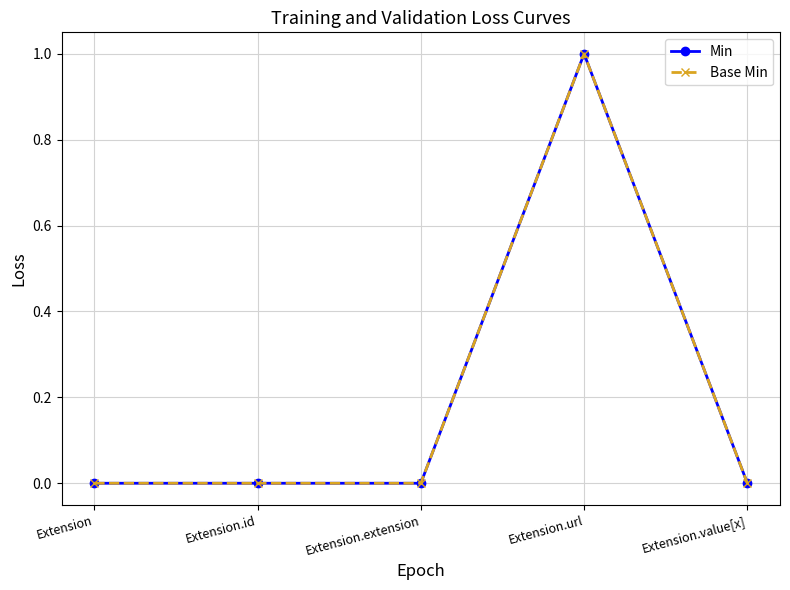

Is this an area chart (filled region under the line)?

No